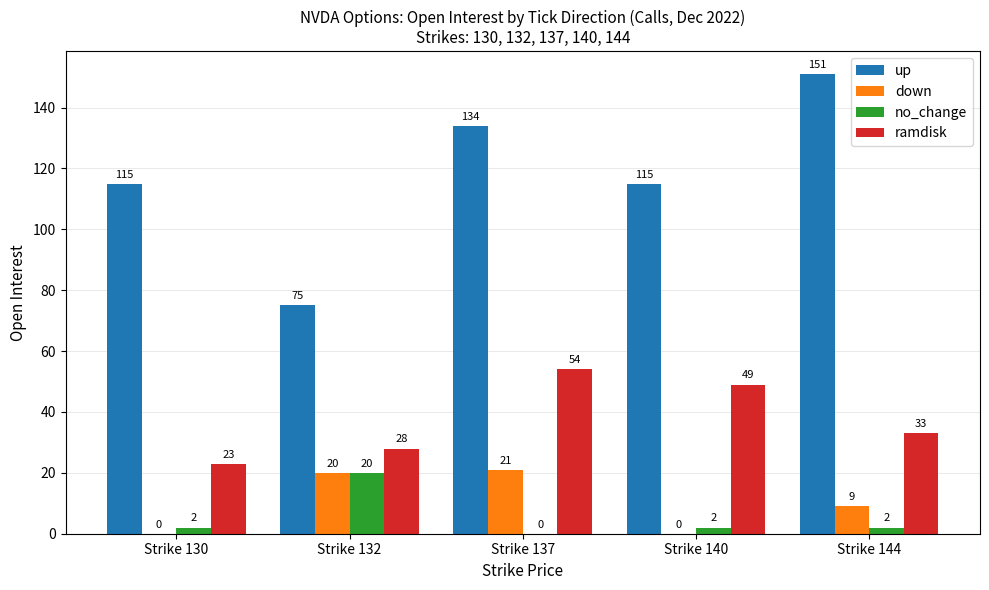

Are the bars grouped side by side (vs. stacked)?

Yes